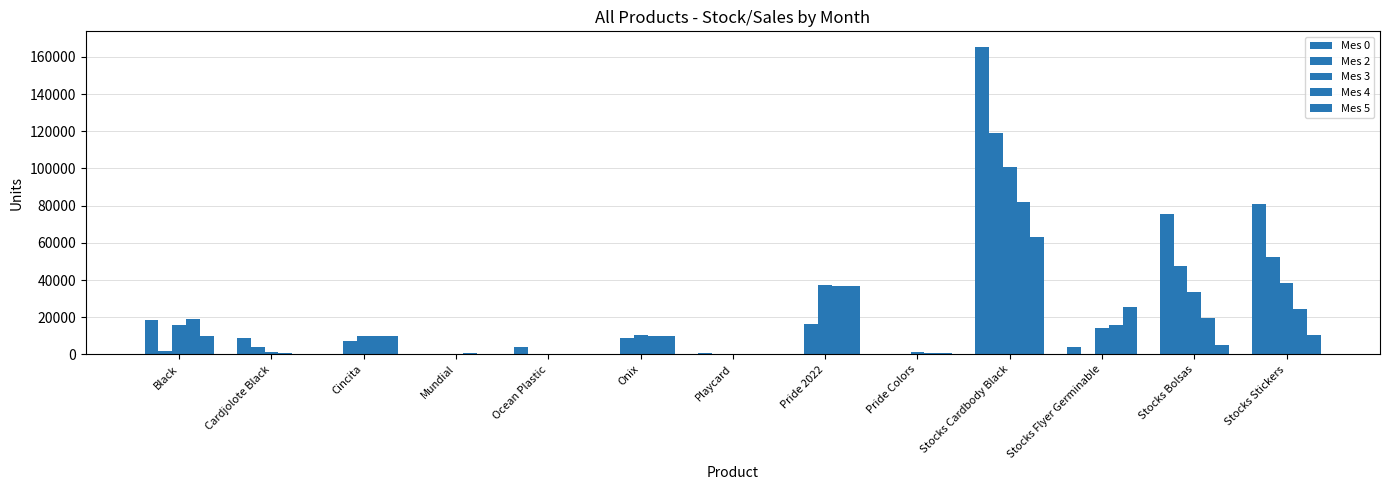

Which series has the widest spread of values?

Mes 0